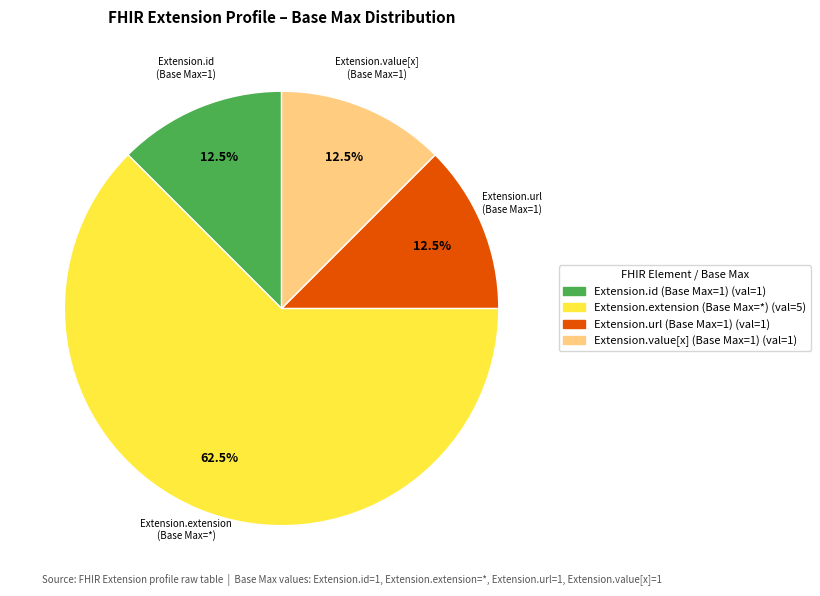

What is the total percentage of Extension.url (Base Max=1) and Extension.value[x] (Base Max=1)?

25.0%